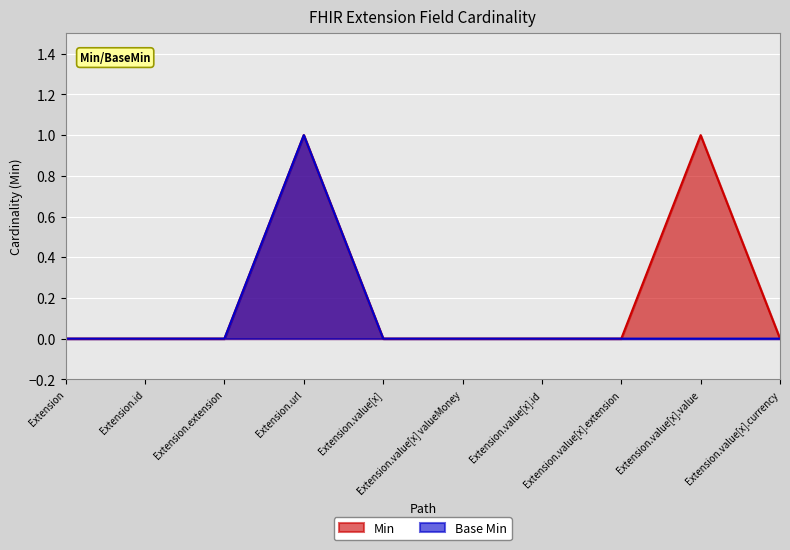

What is the maximum value shown in the chart?

1